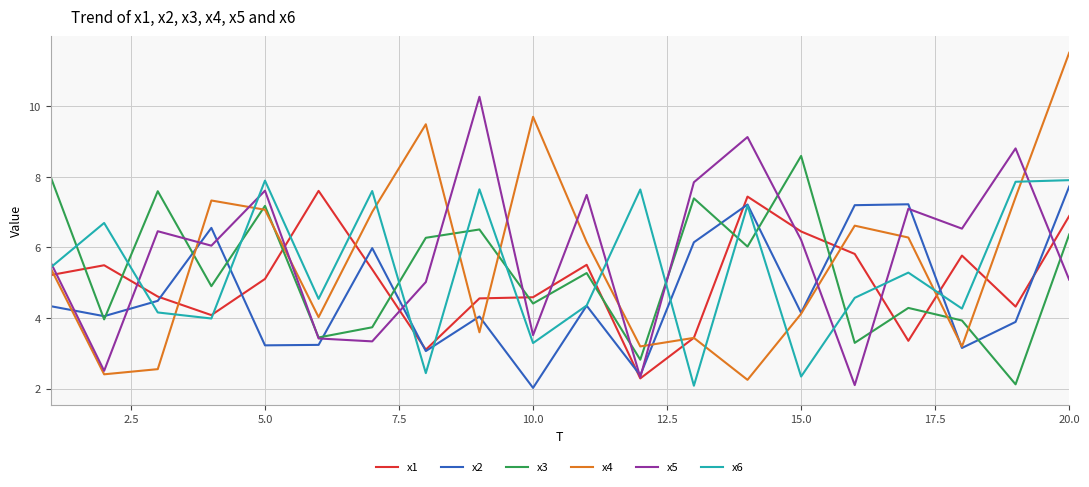

Which series has the widest spread of values?

x4